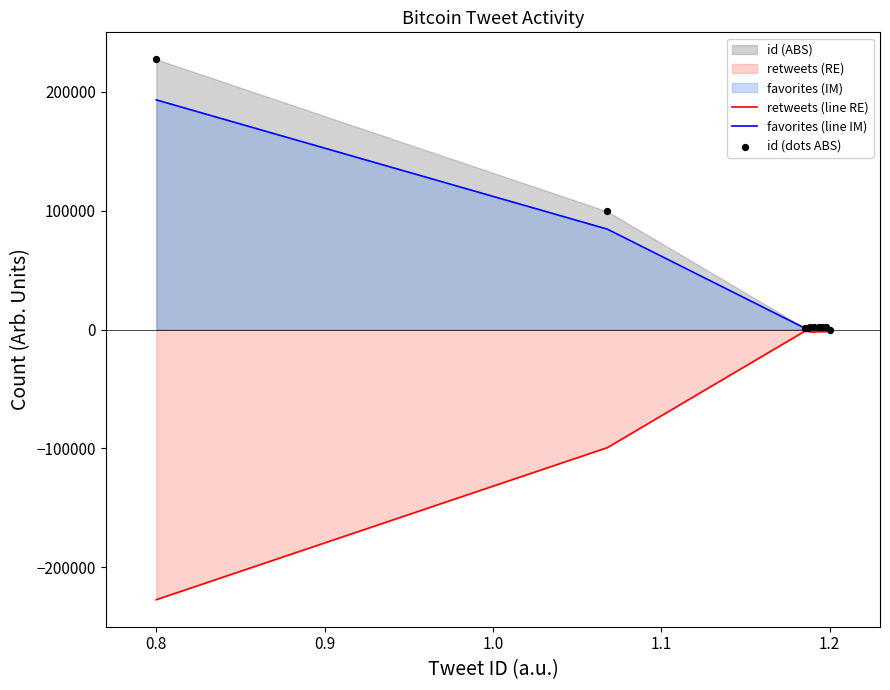

Which series contains the lowest Y value?

retweets (line RE)